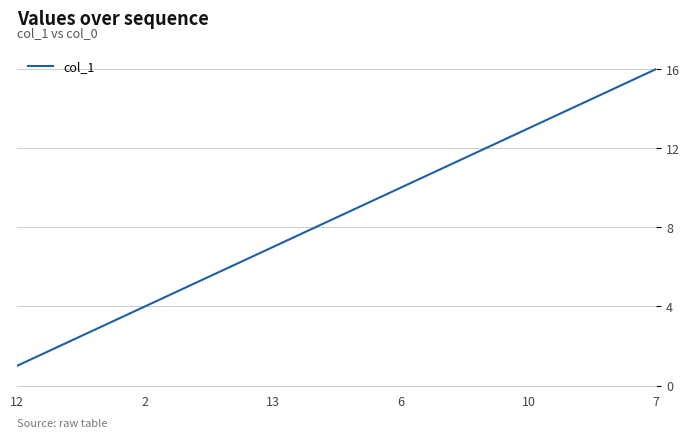

What is the greatest value displayed?

16